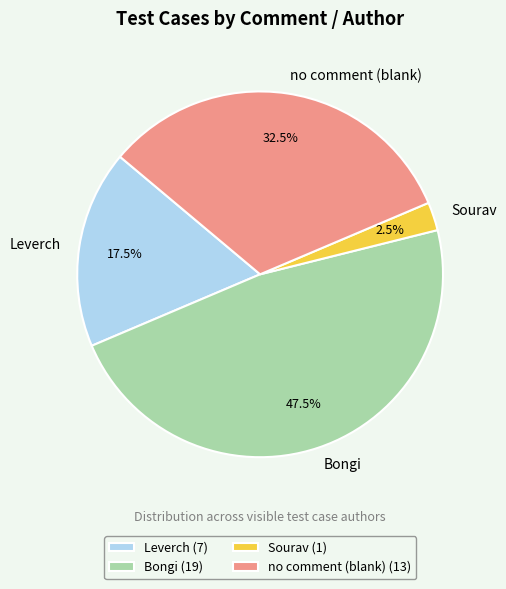

How many segments does this pie chart have?

4